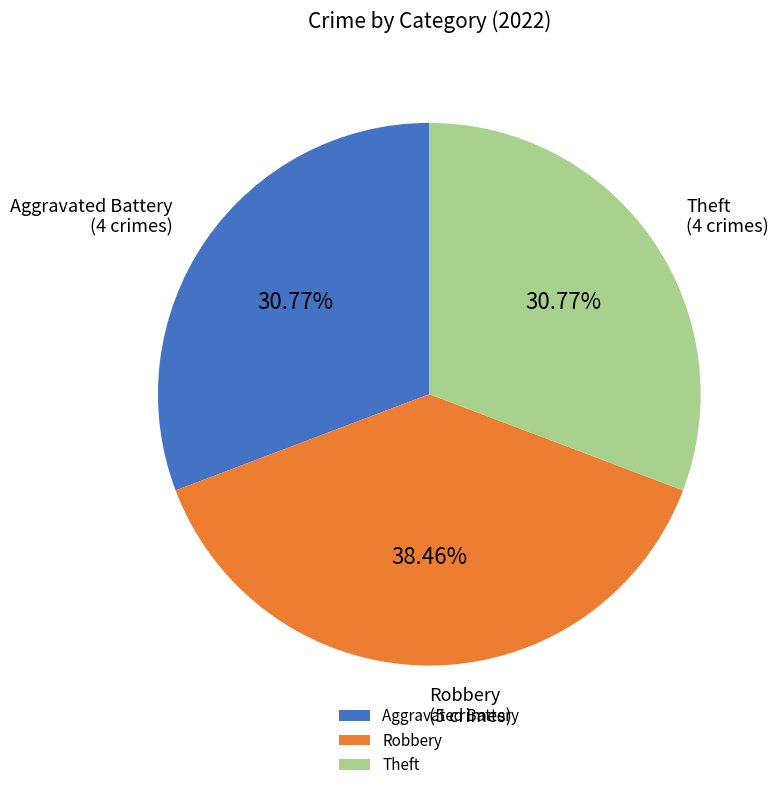

What percentage is the Theft slice, to the nearest percent?

31%